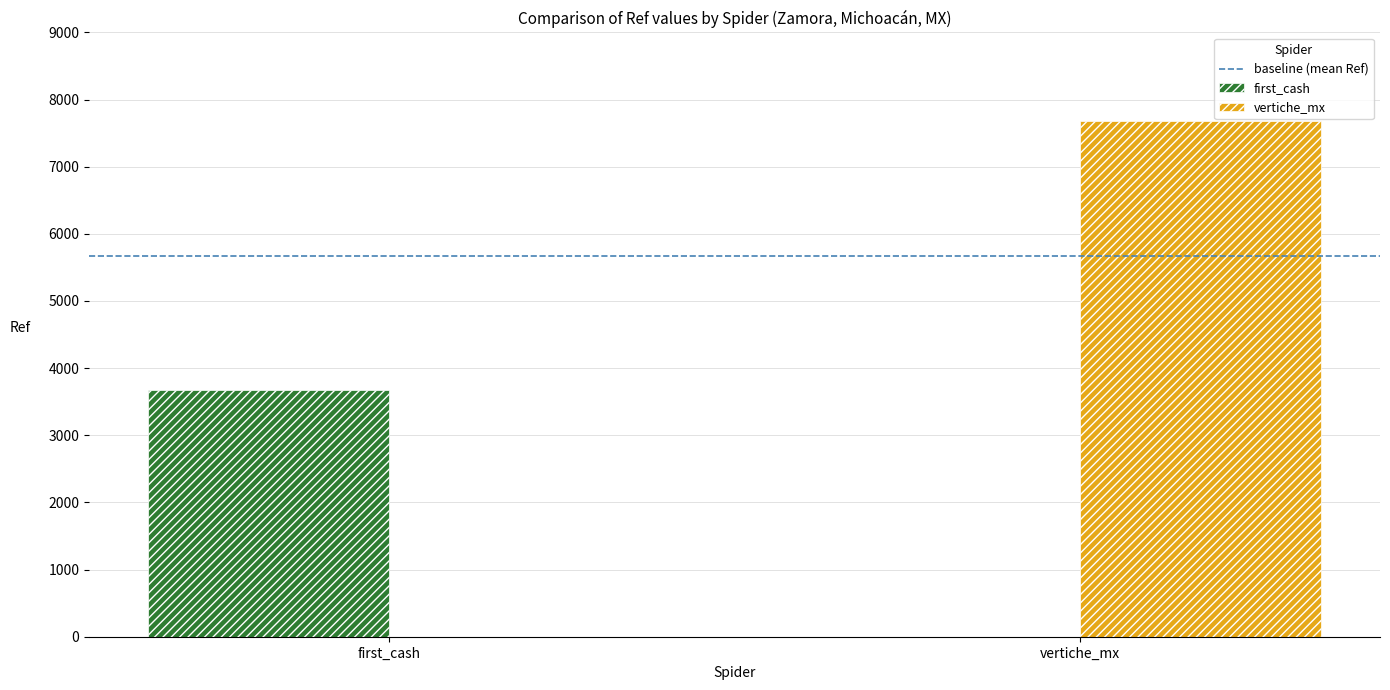

Which series has the largest total across all categories?

vertiche_mx